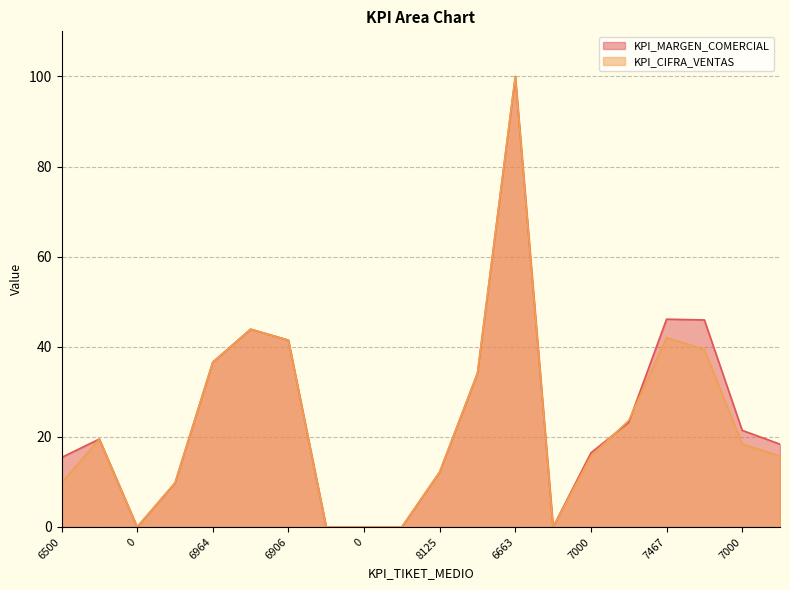

Which category has the highest value across all series?

6663